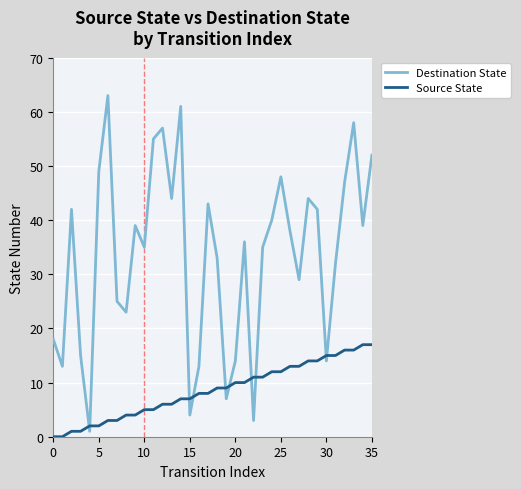

True or false: Destination State and Source State cross at least once.

True